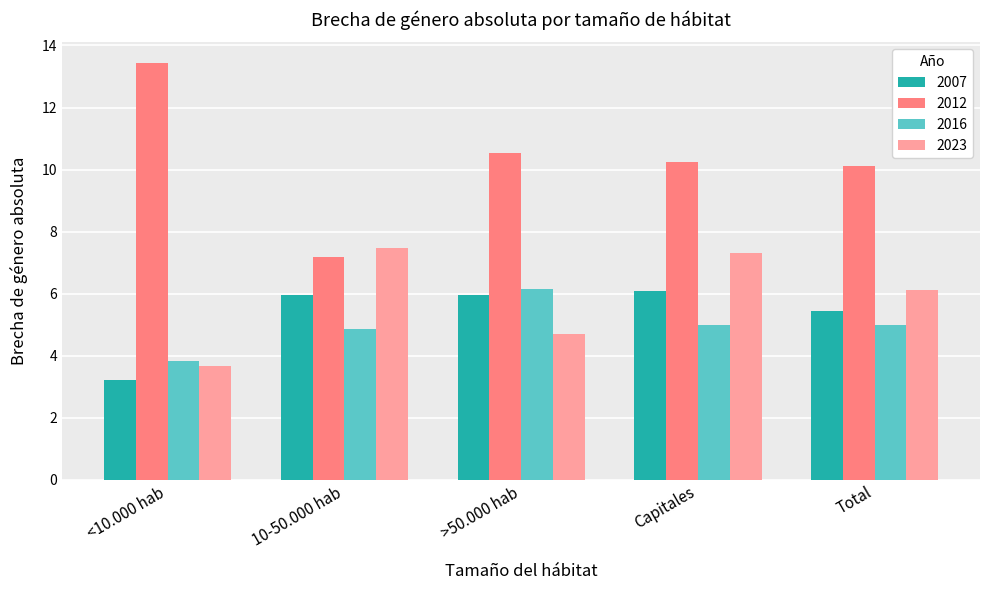

Reading right to left, extract all data points from this chart.

2007: 5.4	6.1	6.0	6.0	3.2
2012: 10.1	10.2	10.5	7.2	13.4
2016: 5.0	5.0	6.1	4.9	3.8
2023: 6.1	7.3	4.7	7.5	3.7